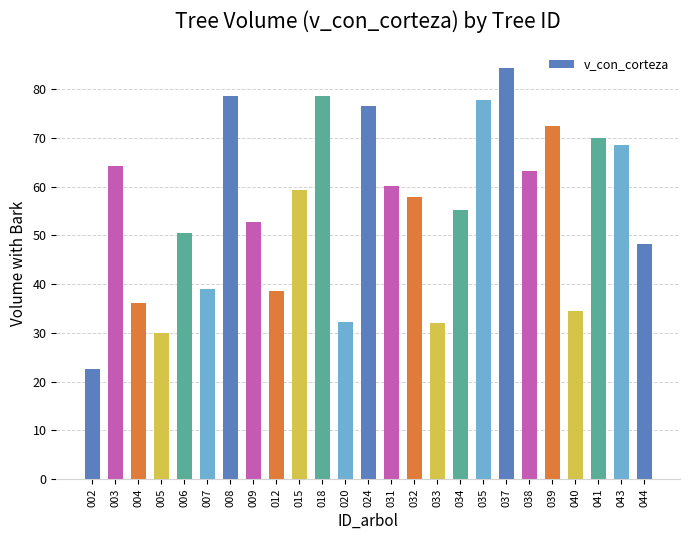

The chart shows a value of 36.2 at 031. True or false?

False